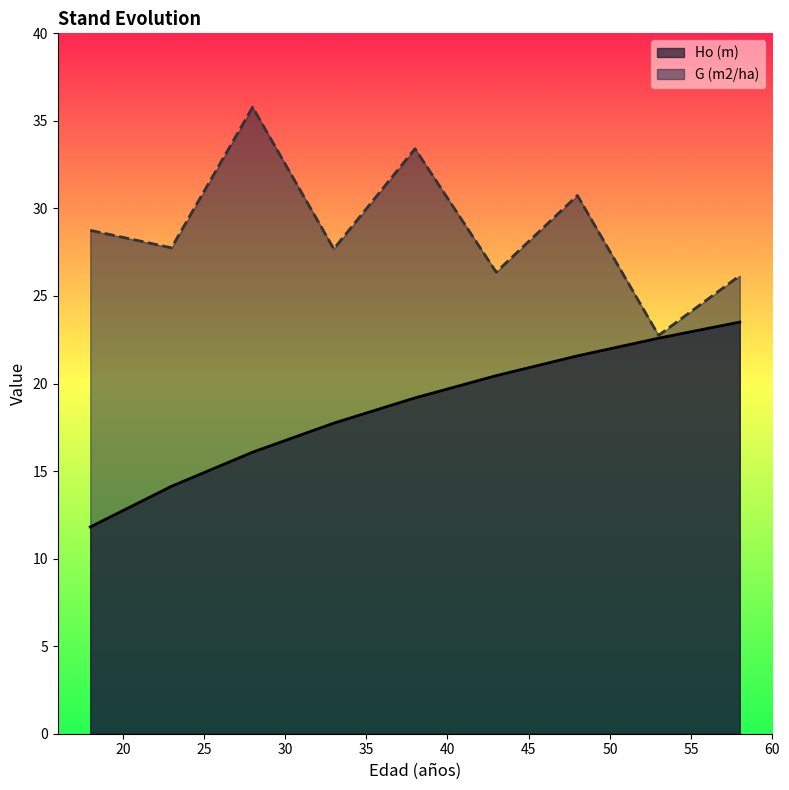

Rank the series by their maximum value, from highest to lowest.

G (m2/ha), Ho (m)